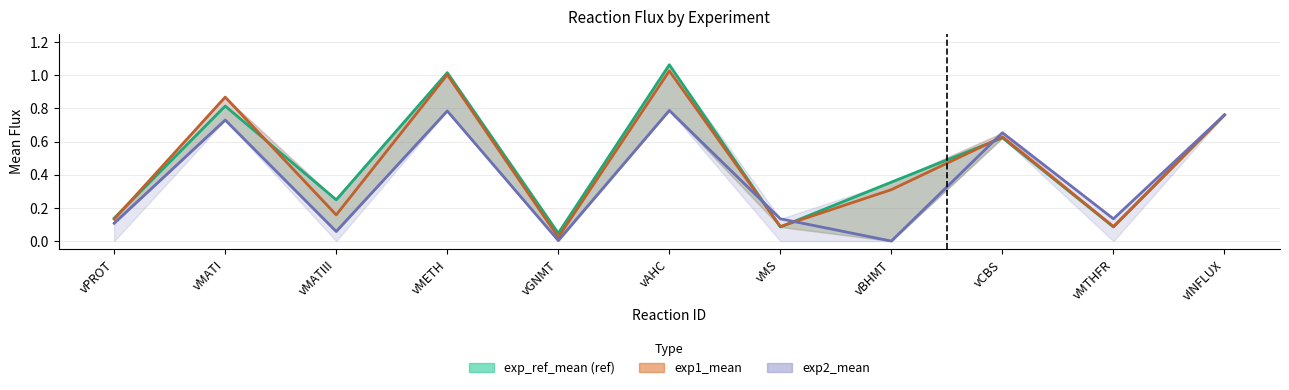

How many times do exp2_mean and exp1_mean cross each other?

3